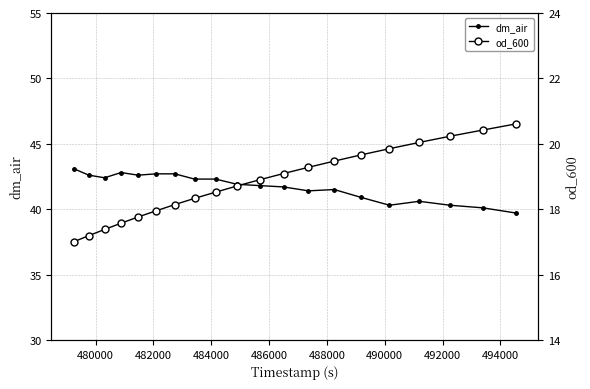

What is the highest value of the dm_air series?

43.1